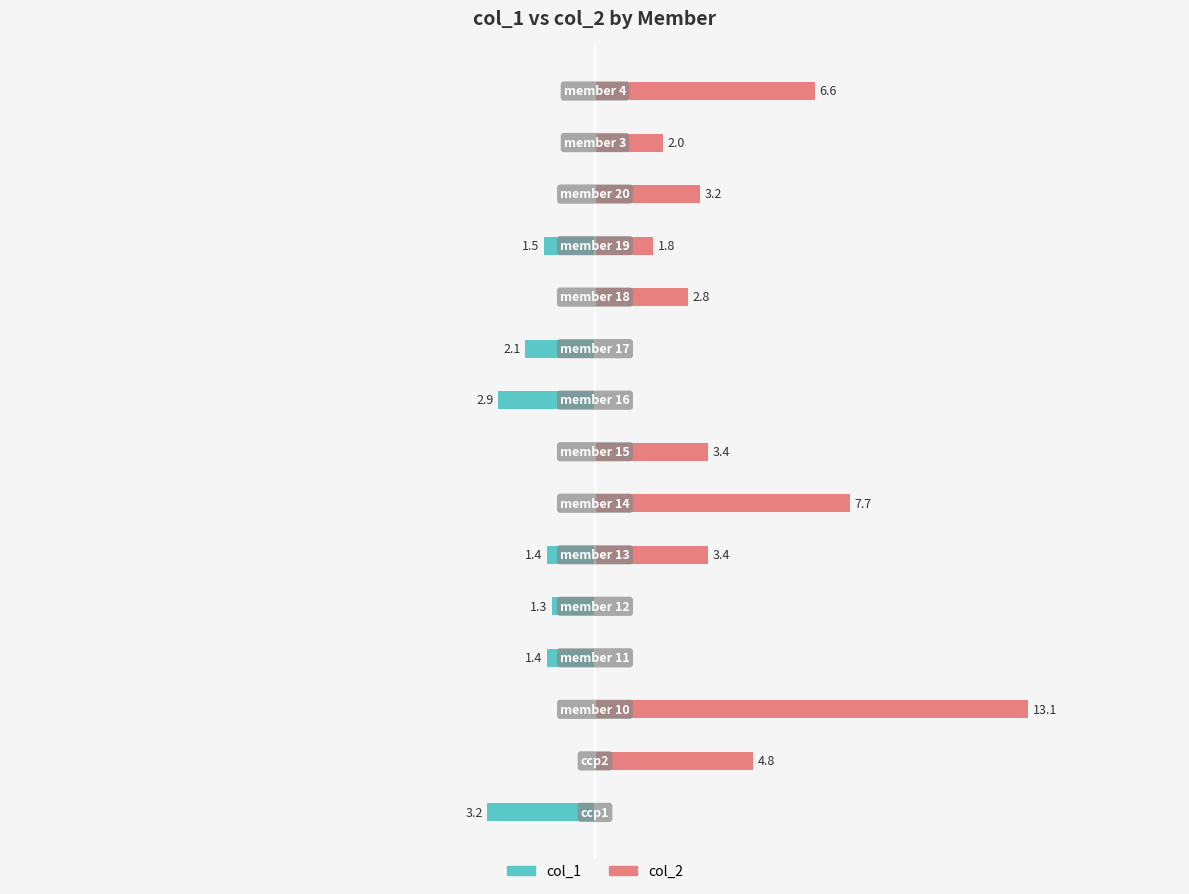

Reading left to right, what are all the values shown in this chart?

col_1: -3.2	0.0	0.0	-1.4	-1.3	-1.4	0.0	0.0	-2.9	-2.1	0.0	-1.5	0.0	0.0	0.0
col_2: 0.0	4.8	13.1	0.0	0.0	3.4	7.7	3.4	0.0	0.0	2.8	1.8	3.2	2.0	6.6